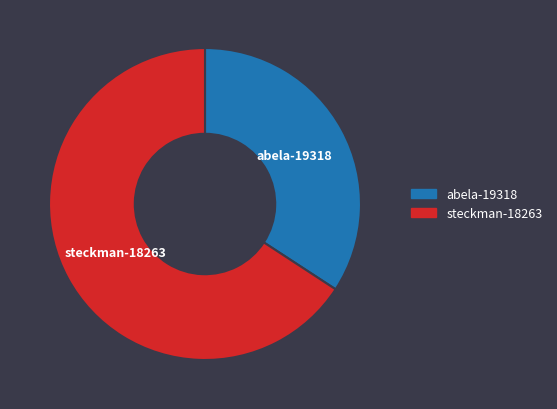

Do abela-19318 and steckman-18263 together represent more than half of the pie?

Yes